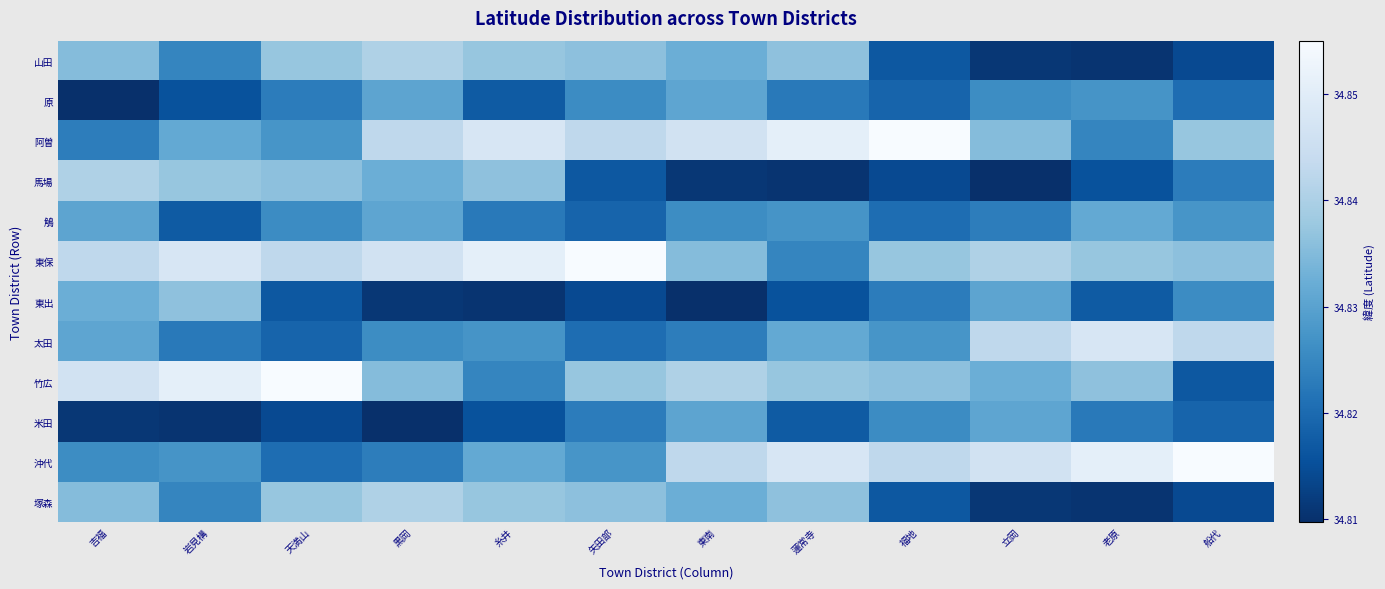

At how many categories does at least one series exceed 34?

12